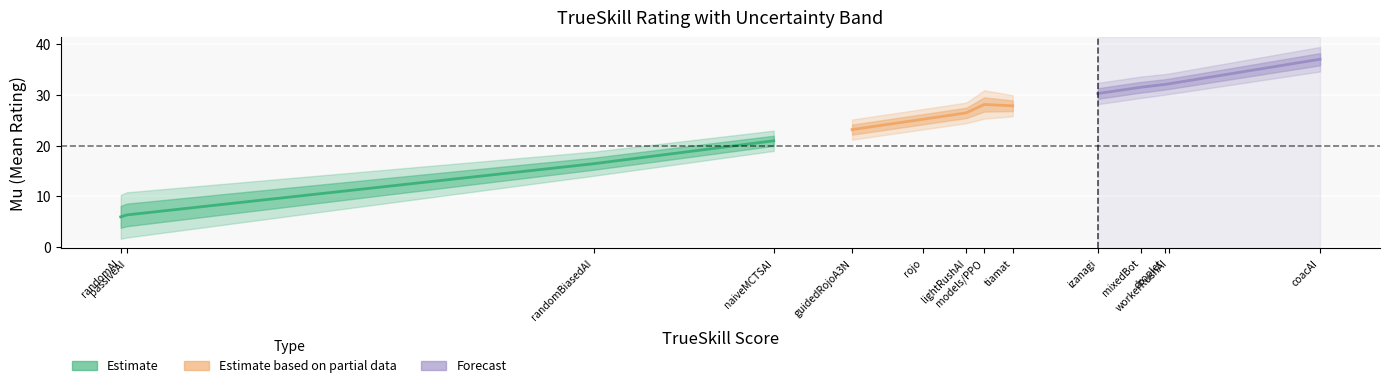

How many distinct data groups are displayed?

3